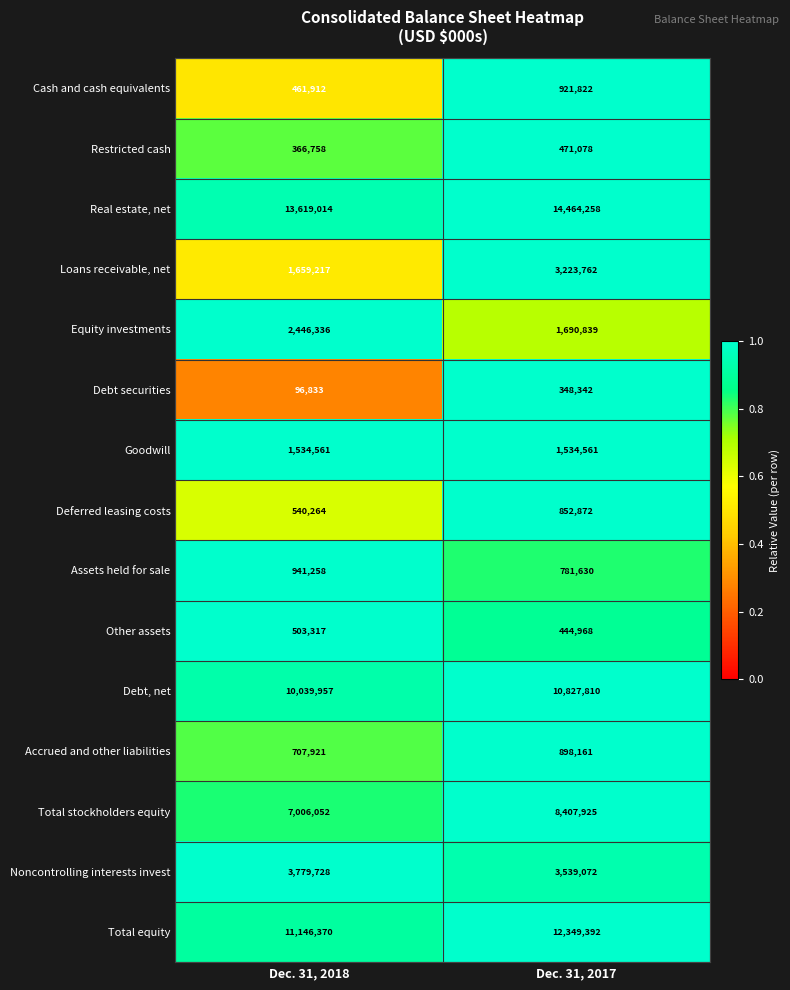

What is the difference between the highest and lowest values at Dec. 31, 2017?

14115916